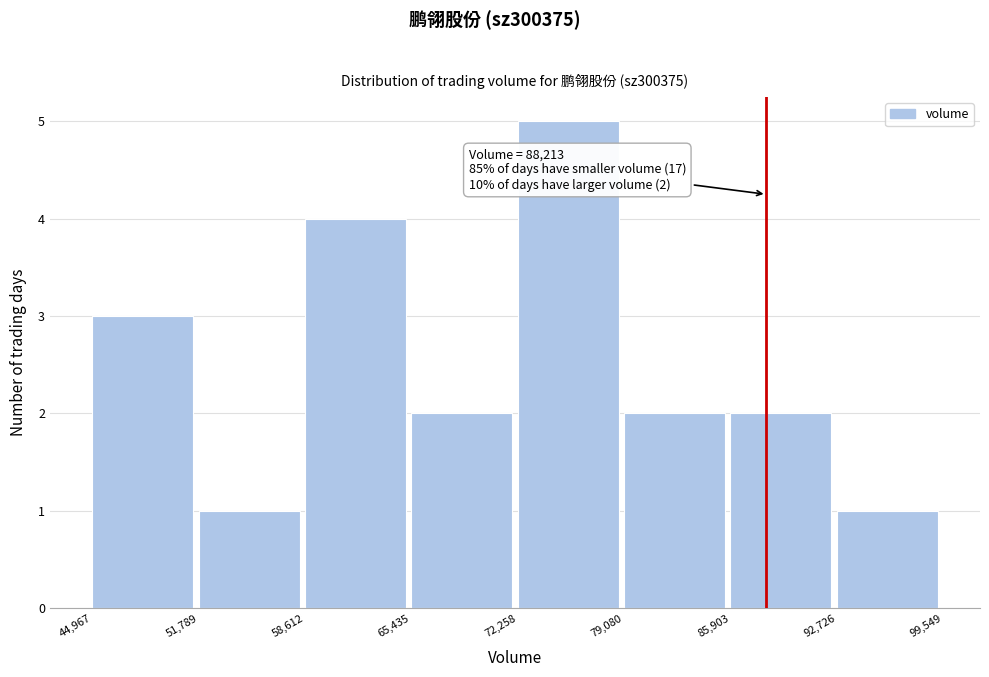

Over which range of the x-axis is the bar tallest?

72,258 to 79,080